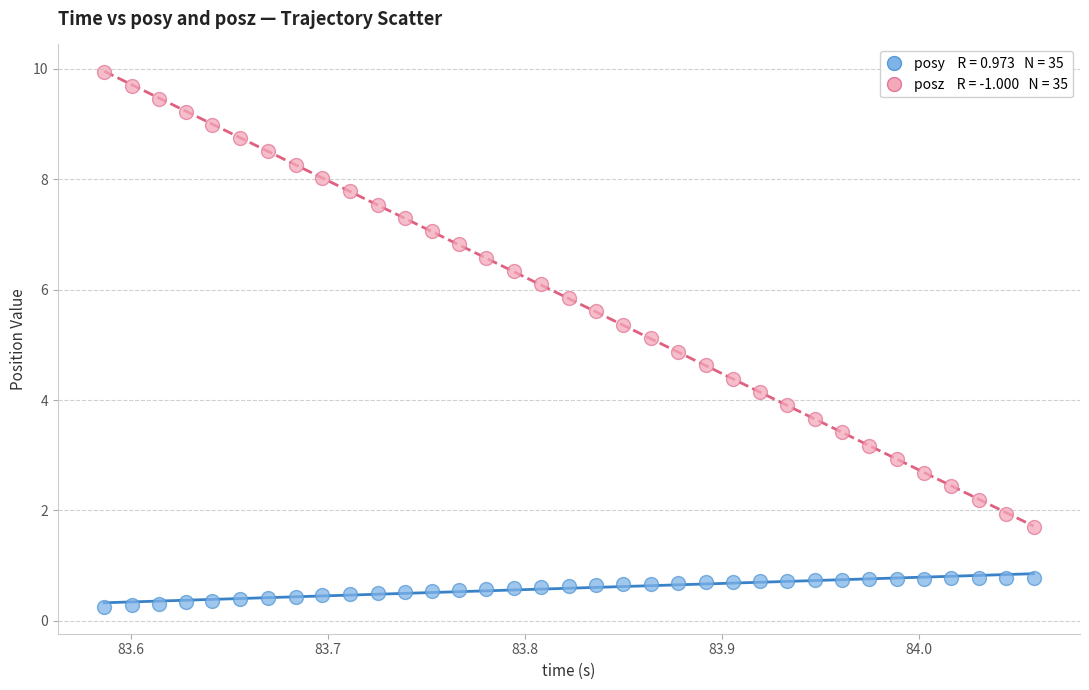

Across all data points, what is the range of Y values (max minus min)?

9.7